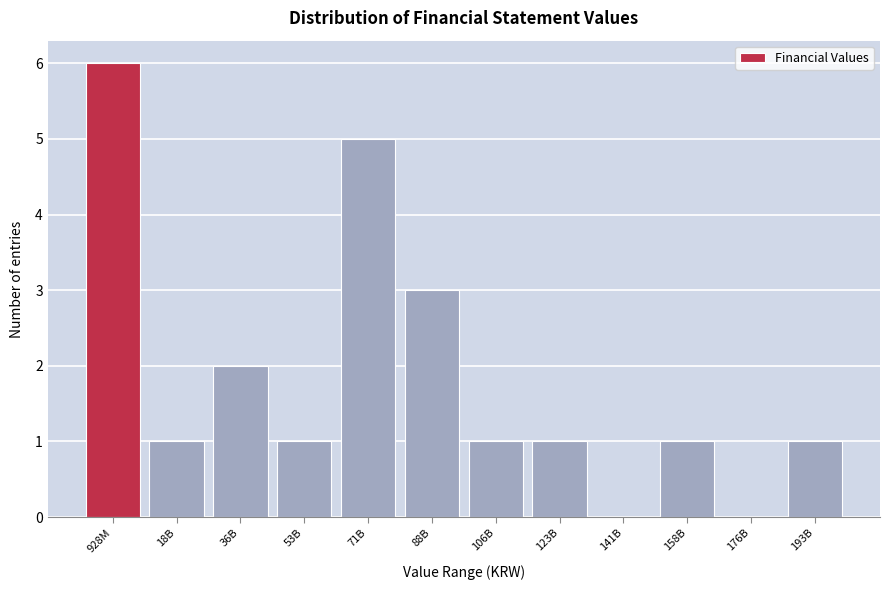

Reading left to right, list all the values displayed in this chart.

928M=6	18B=1	36B=2	53B=1	71B=5	88B=3	106B=1	123B=1	141B=0	158B=1	176B=0	193B=1